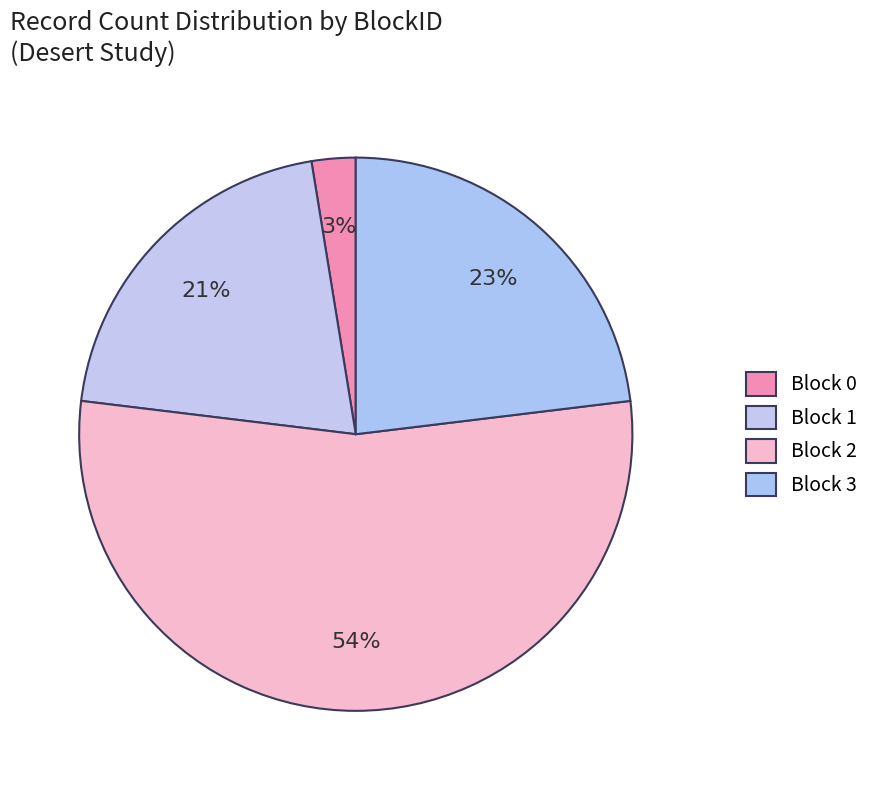

How many segments does this pie chart have?

4